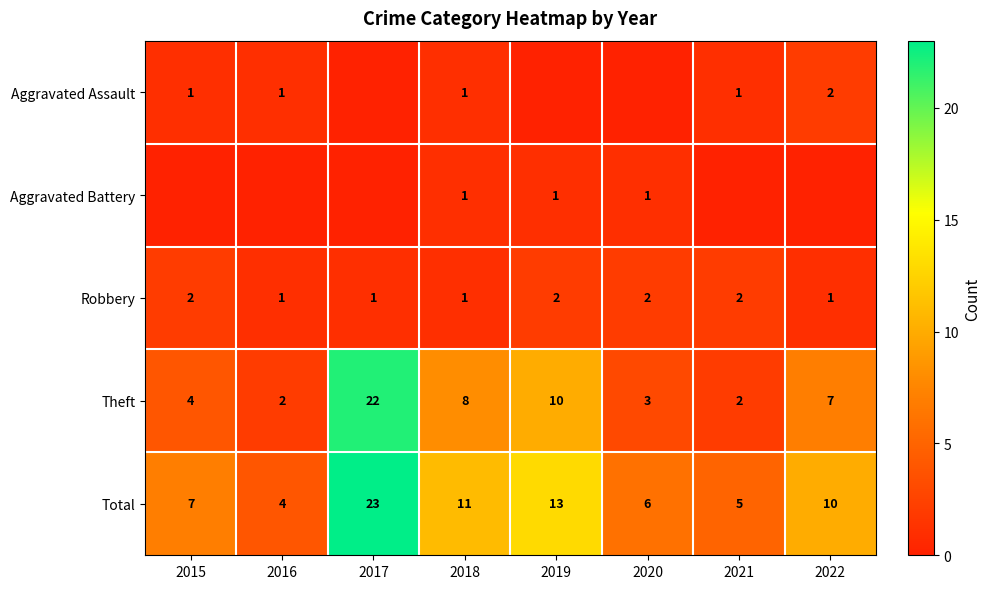

How many categories are shown in the chart?

8